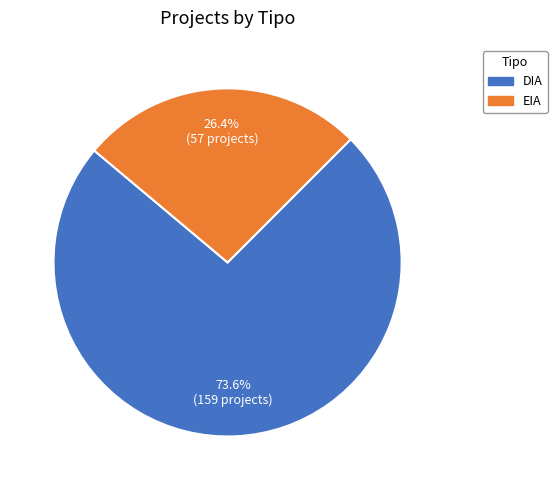

How many slices are in this pie chart?

2